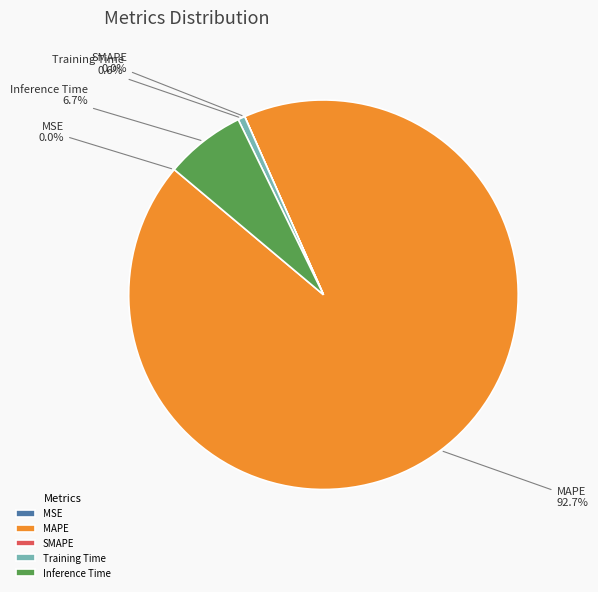

Does any single category account for the majority?

Yes